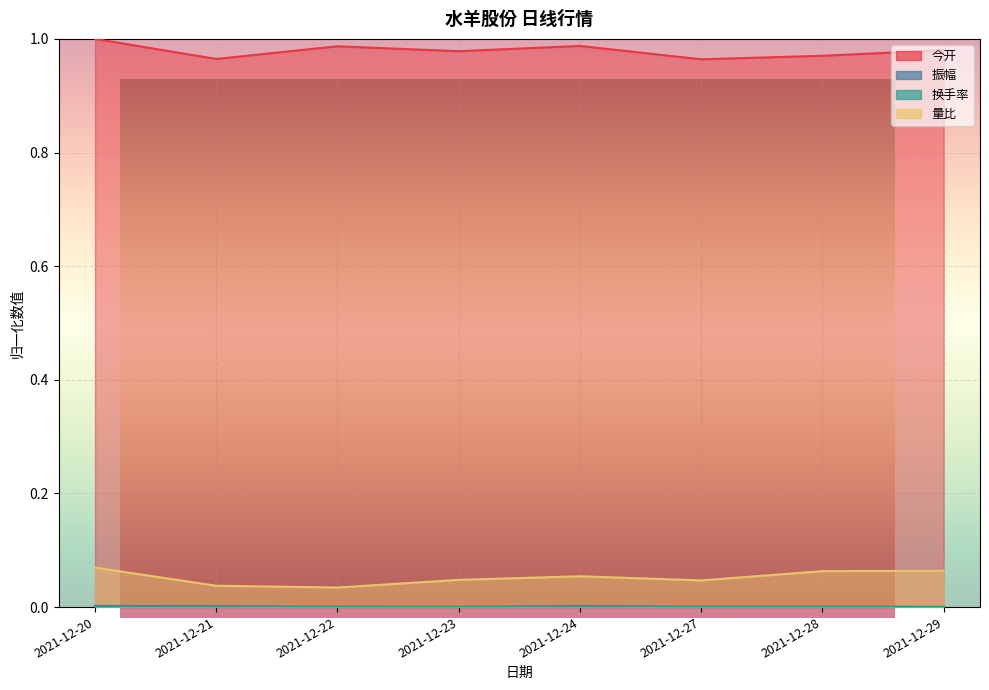

List the series in order of their peak value, lowest first.

换手率, 振幅, 量比, 今开